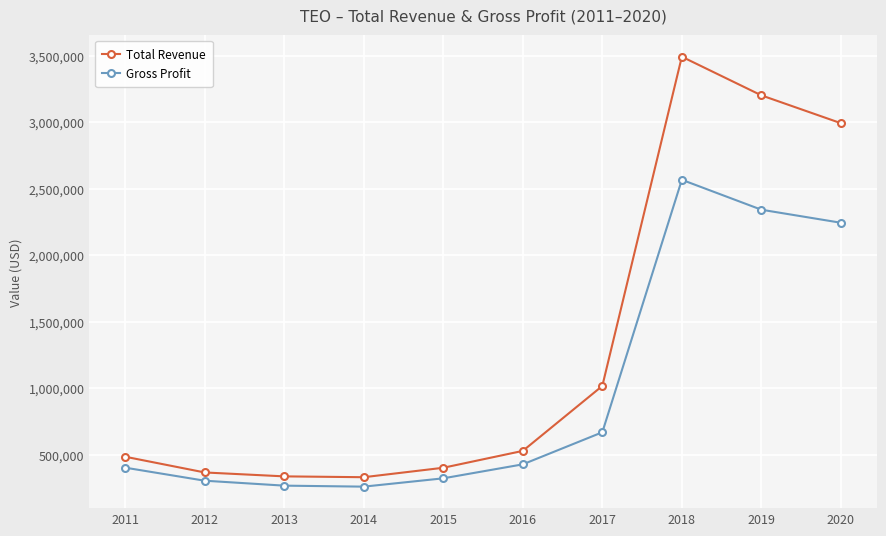

What is the difference between the highest and lowest values at 2019?

859500